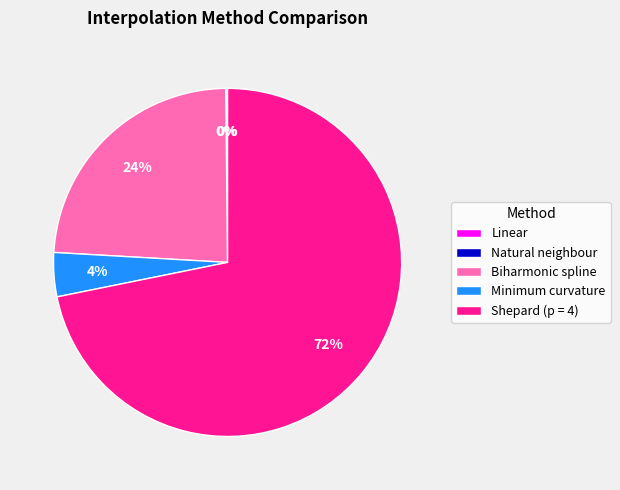

To the nearest percent, what is the difference between the largest and smallest slice percentages?

72%